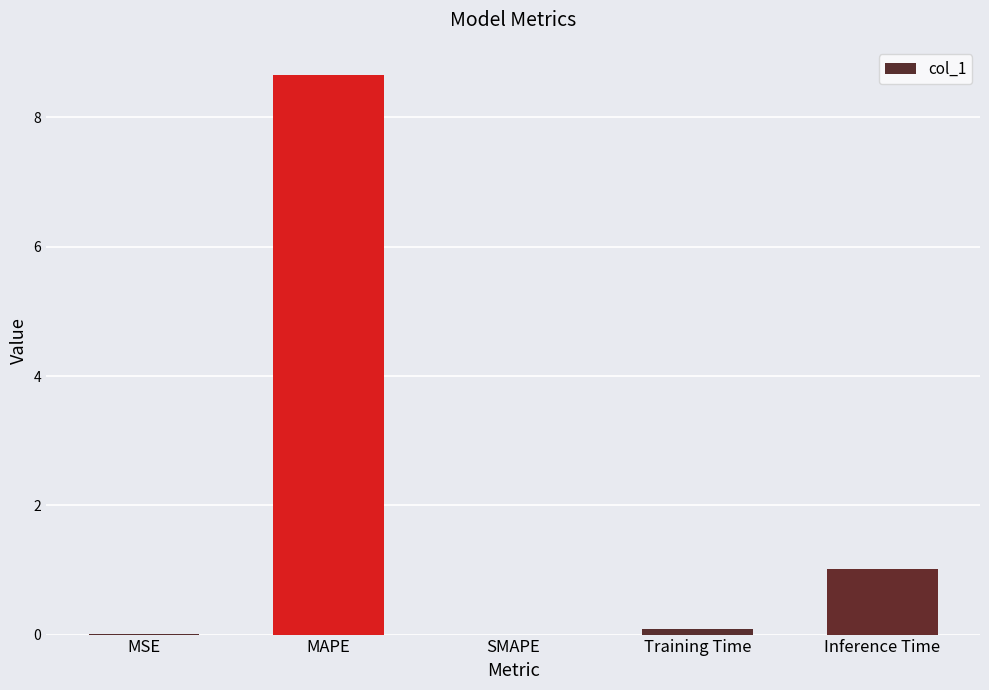

Does the chart contain stacked bars?

No